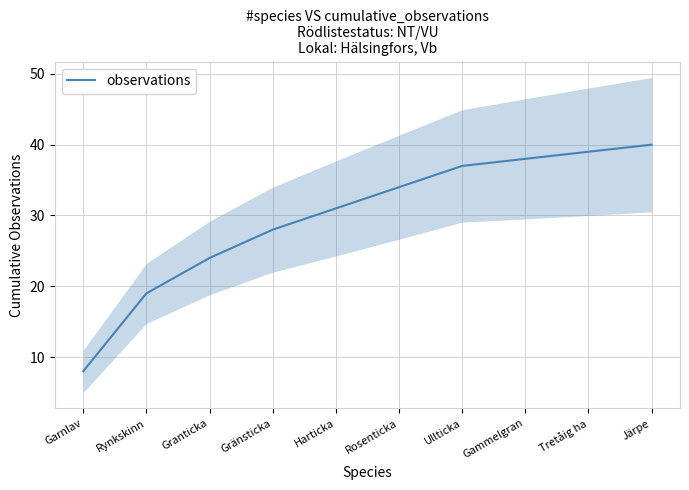

At which label is the value closest to 24?

Granticka